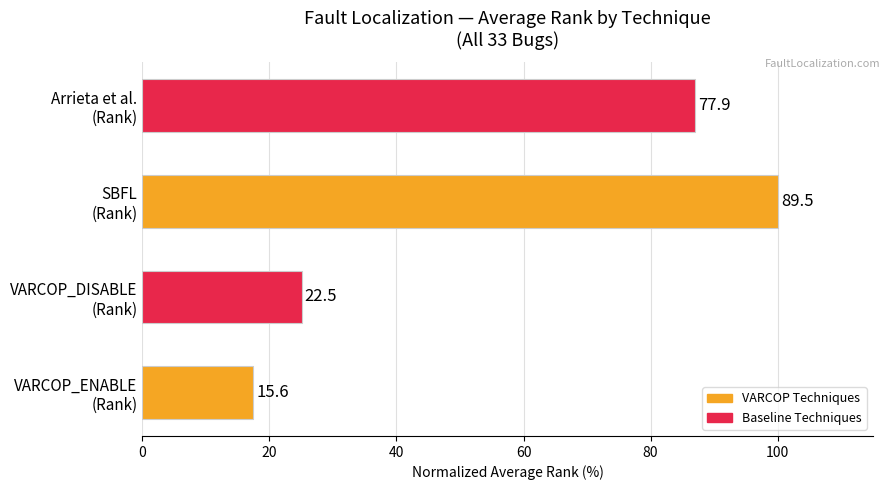

Are the bars horizontal?

Yes